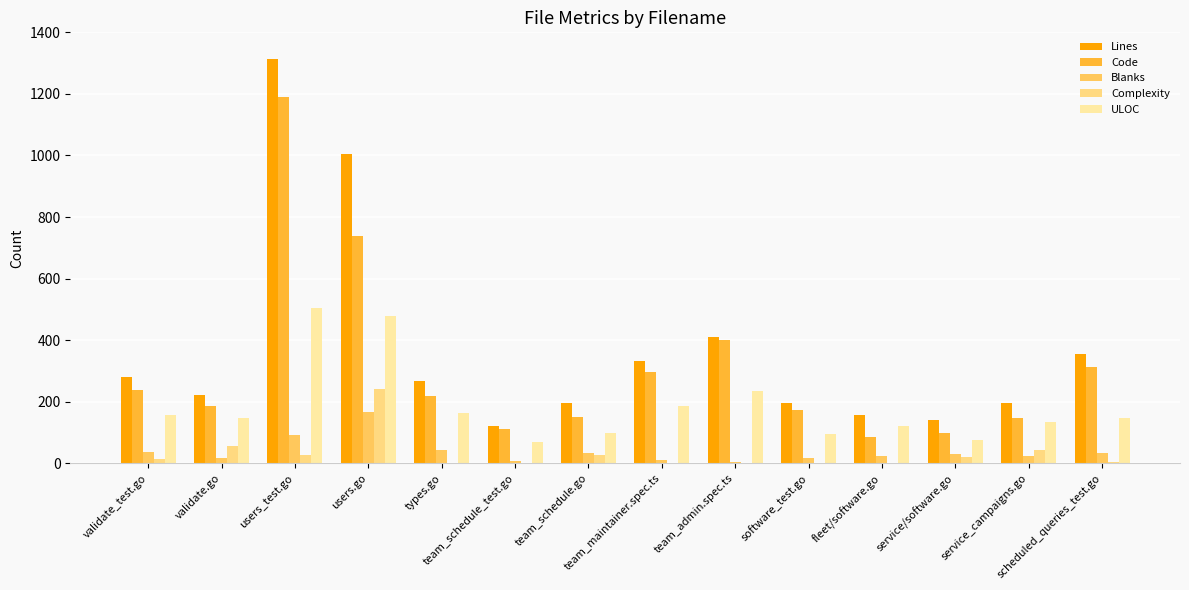

Reading left to right, transcribe all the data shown in this chart.

Lines: 281	223	1312	1006	269	121	195	332	412	197	158	141	195	356
Code: 239	188	1190	739	219	112	152	296	402	174	85	100	148	312
Blanks: 36	19	93	168	43	9	34	11	5	17	25	30	23	35
Complexity: 14	55	26	242	0	1	27	0	0	1	0	22	43	5
ULOC: 156	147	505	479	164	70	98	186	234	95	120	75	136	146